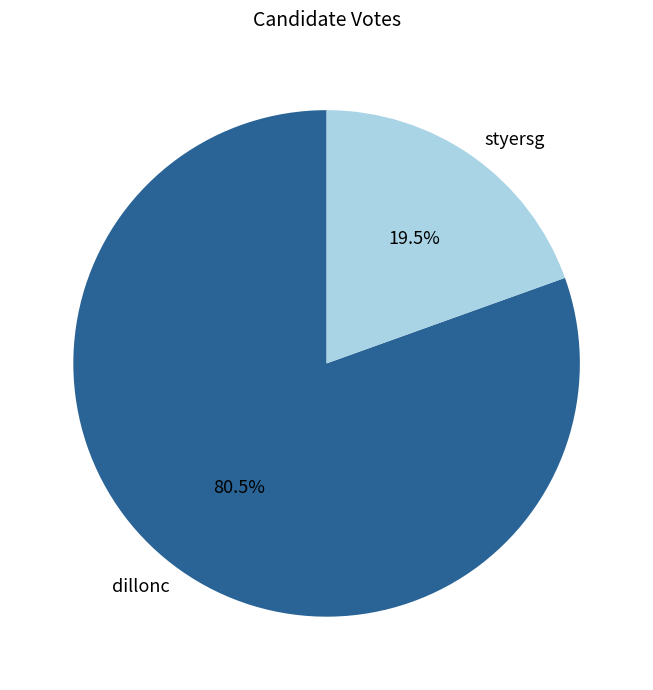

How much of the chart is everything except styersg?

80.5%